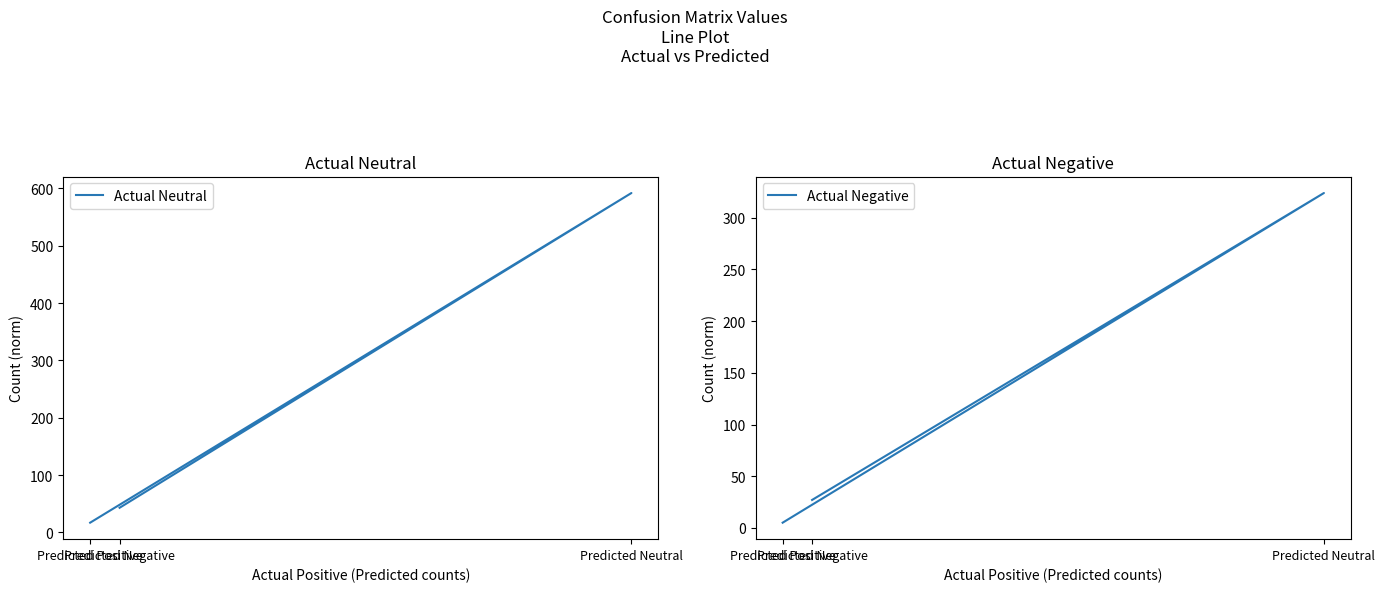

What is the difference between the Actual Negative values at Predicted Positive and Predicted Negative?

22